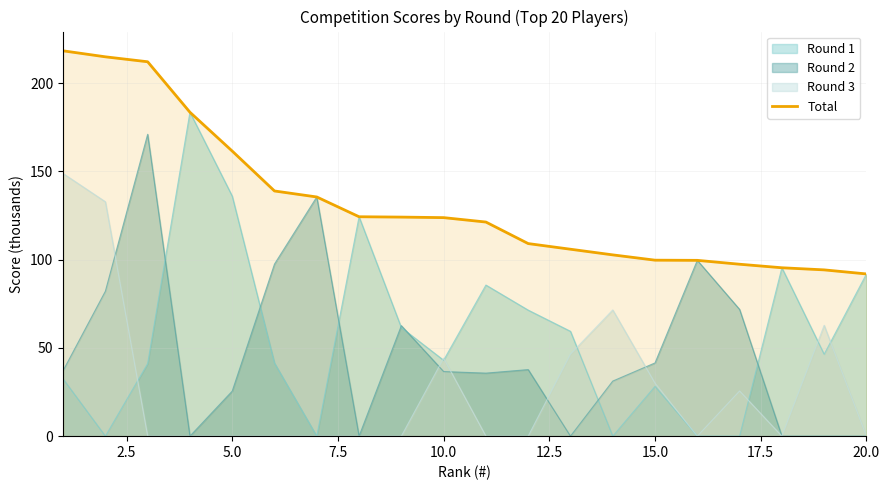

What is the difference between the maximum and second lowest values?

124.1